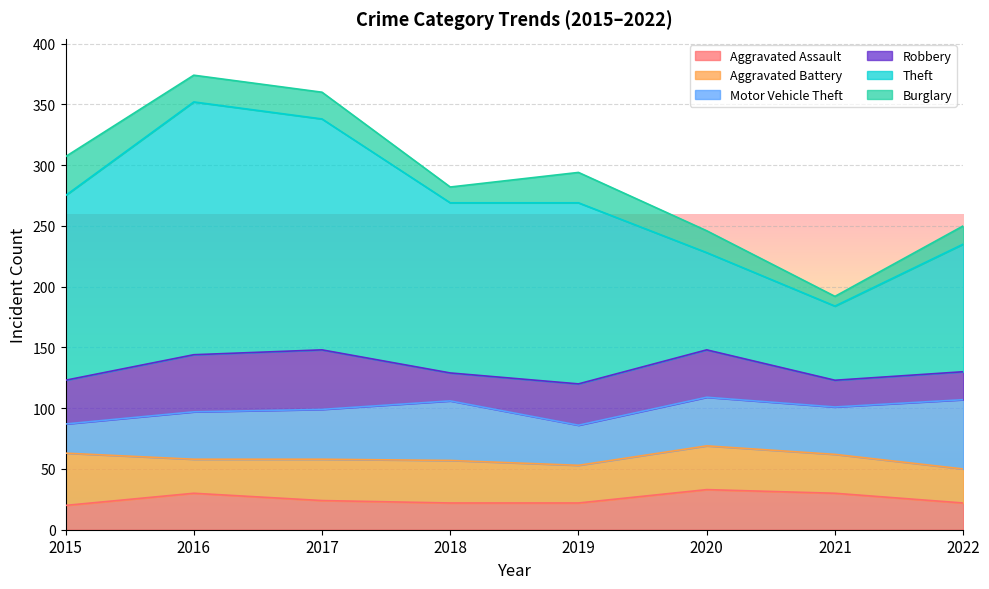

At which category does Robbery reach its first local valley?

2018